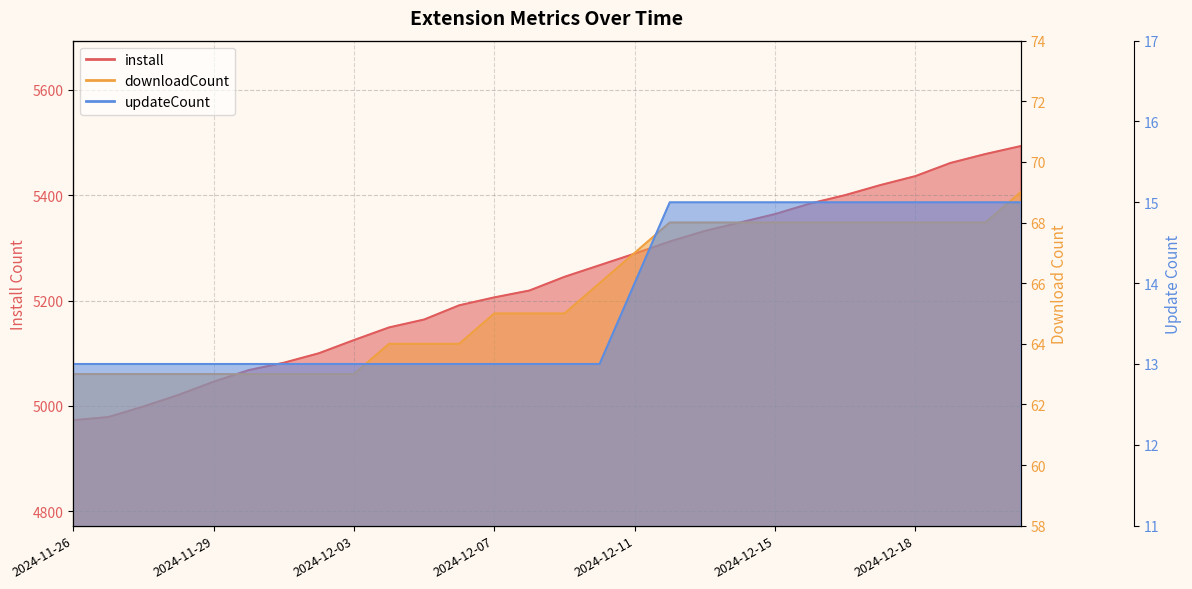

How many values in the downloadCount series are below 65?

12